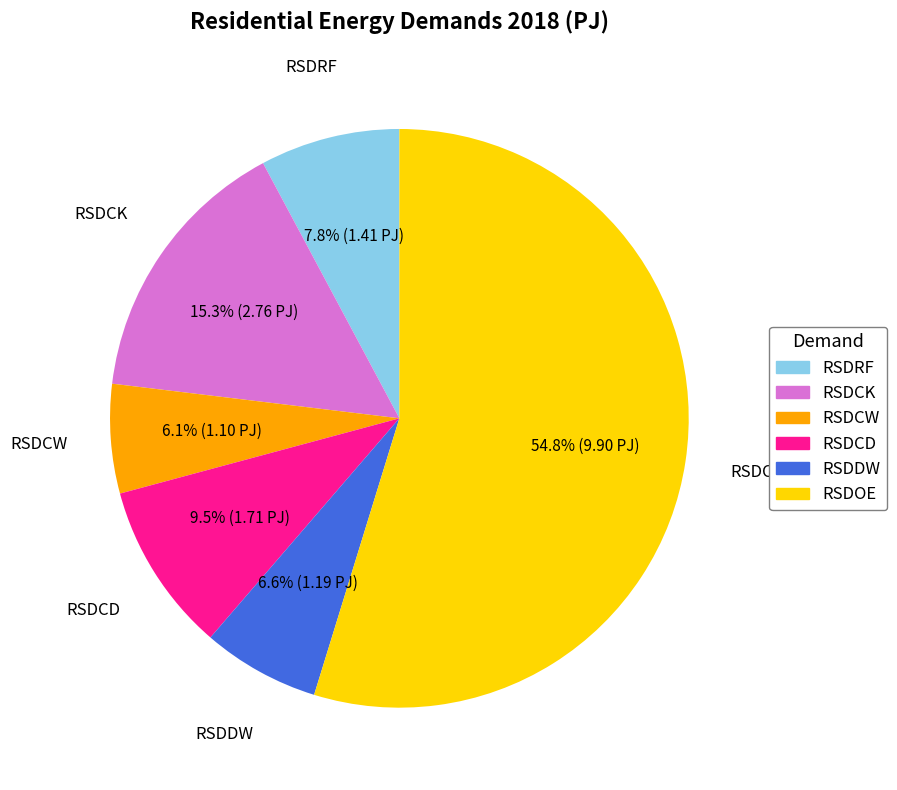

How many slices are in this pie chart?

6